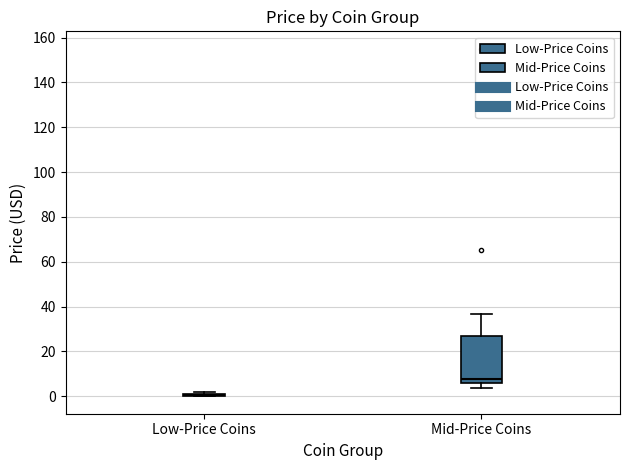

Reading left to right, transcribe this box plot: for each box, give where its median line is, the range the box spans, and where its two whiskers end, as read against the y-axis. The values are not printed on the chart, so give them approximately, as read against the axis.

Low-Price Coins: box collapsed to a line at 0, whiskers 0 to 2
Mid-Price Coins: median 8, box 6 to 26, whiskers 4 to 36